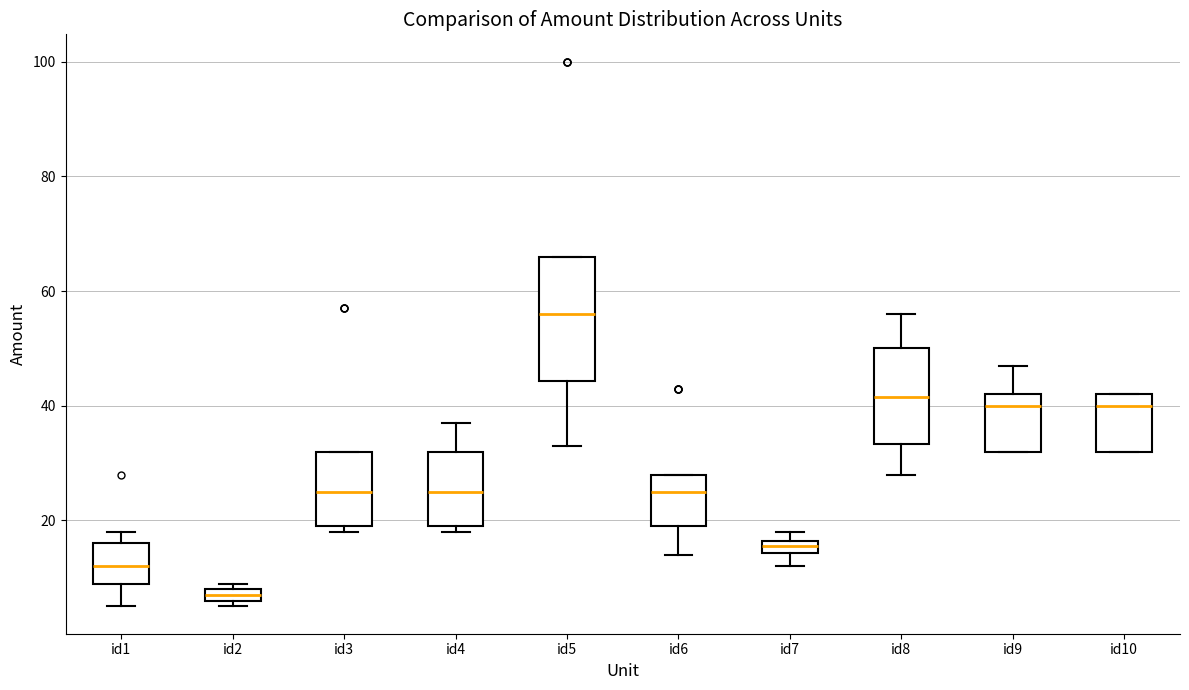

Comparing the boxes themselves (not the whiskers), which one is the tallest?

id5